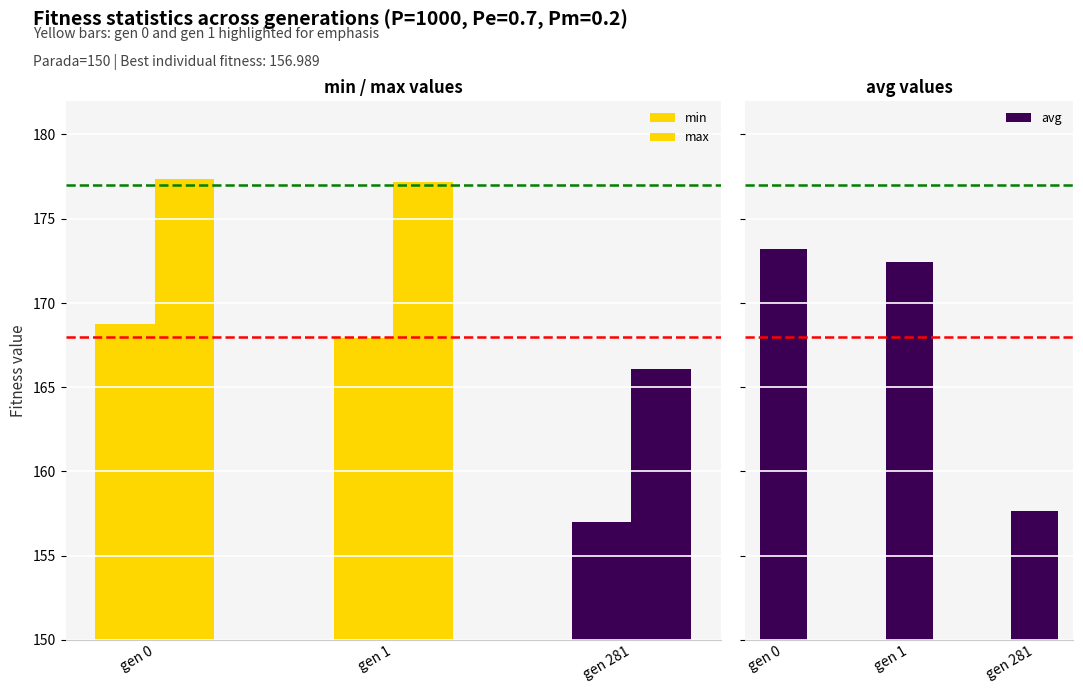

How many bars are there in each group?

3